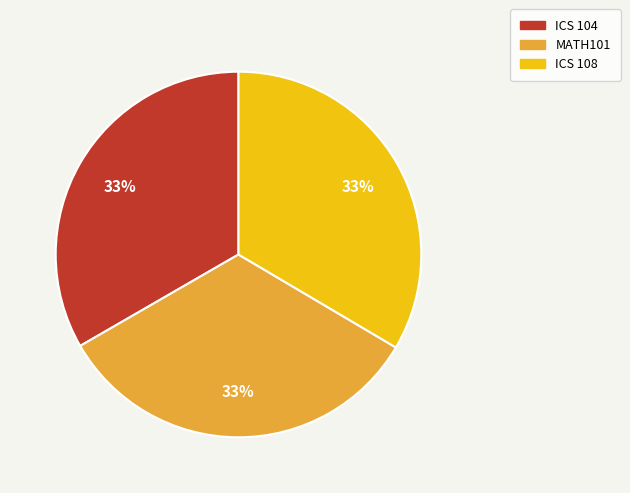

Count the number of slices in the pie.

3